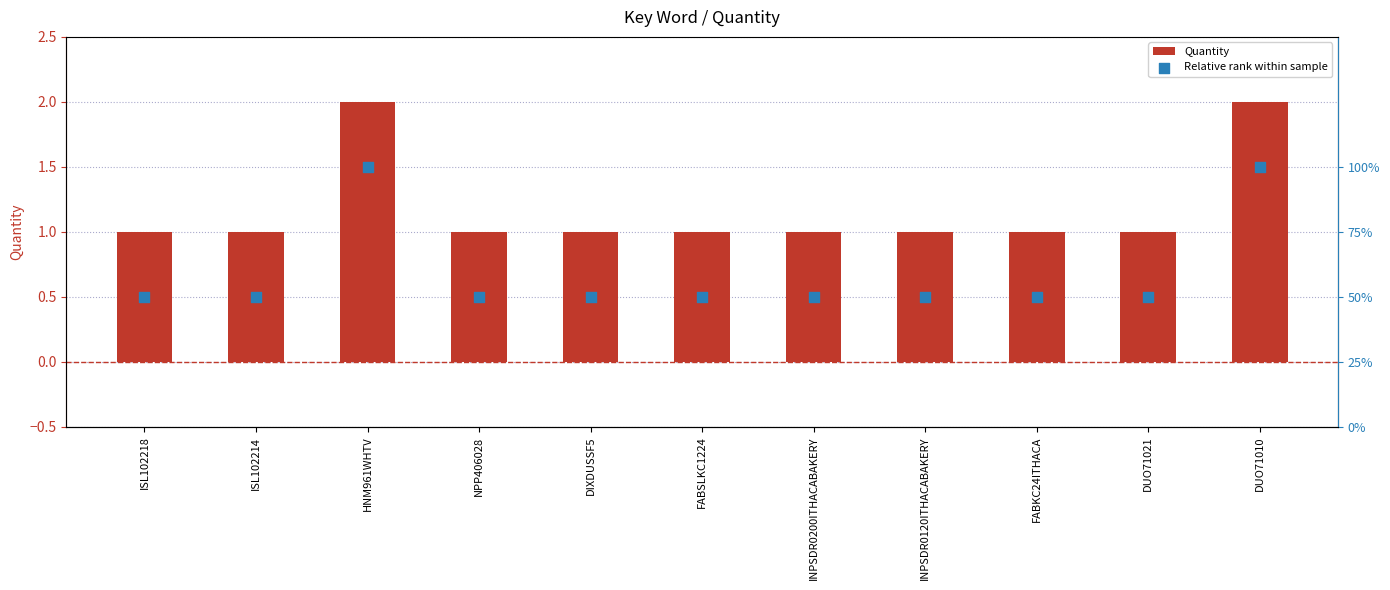

Which series reaches the maximum Y coordinate?

Quantity